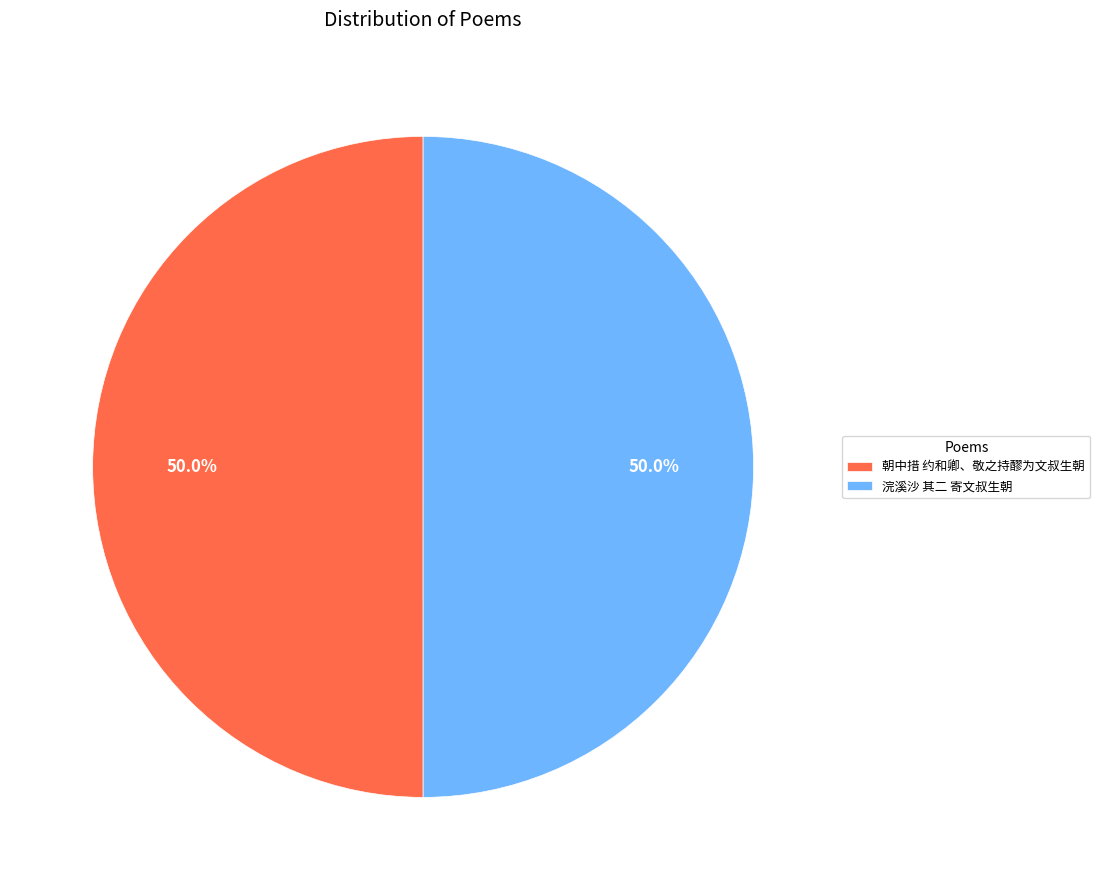

True or false: 朝中措 约和卿、敬之持醪为文叔生朝 accounts for 41% of the total.

False